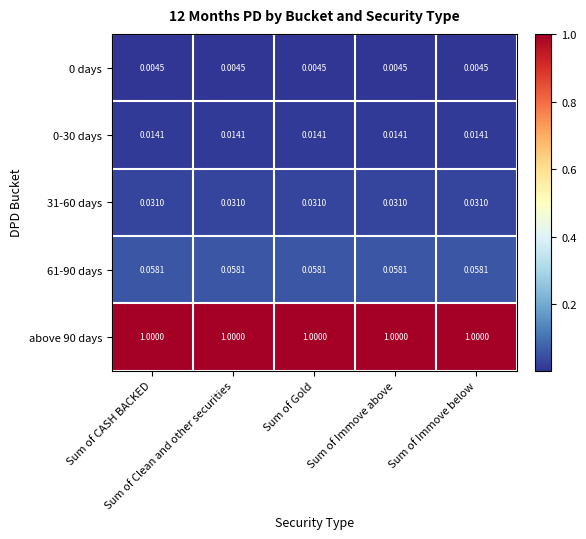

How many distinct data groups are displayed?

5